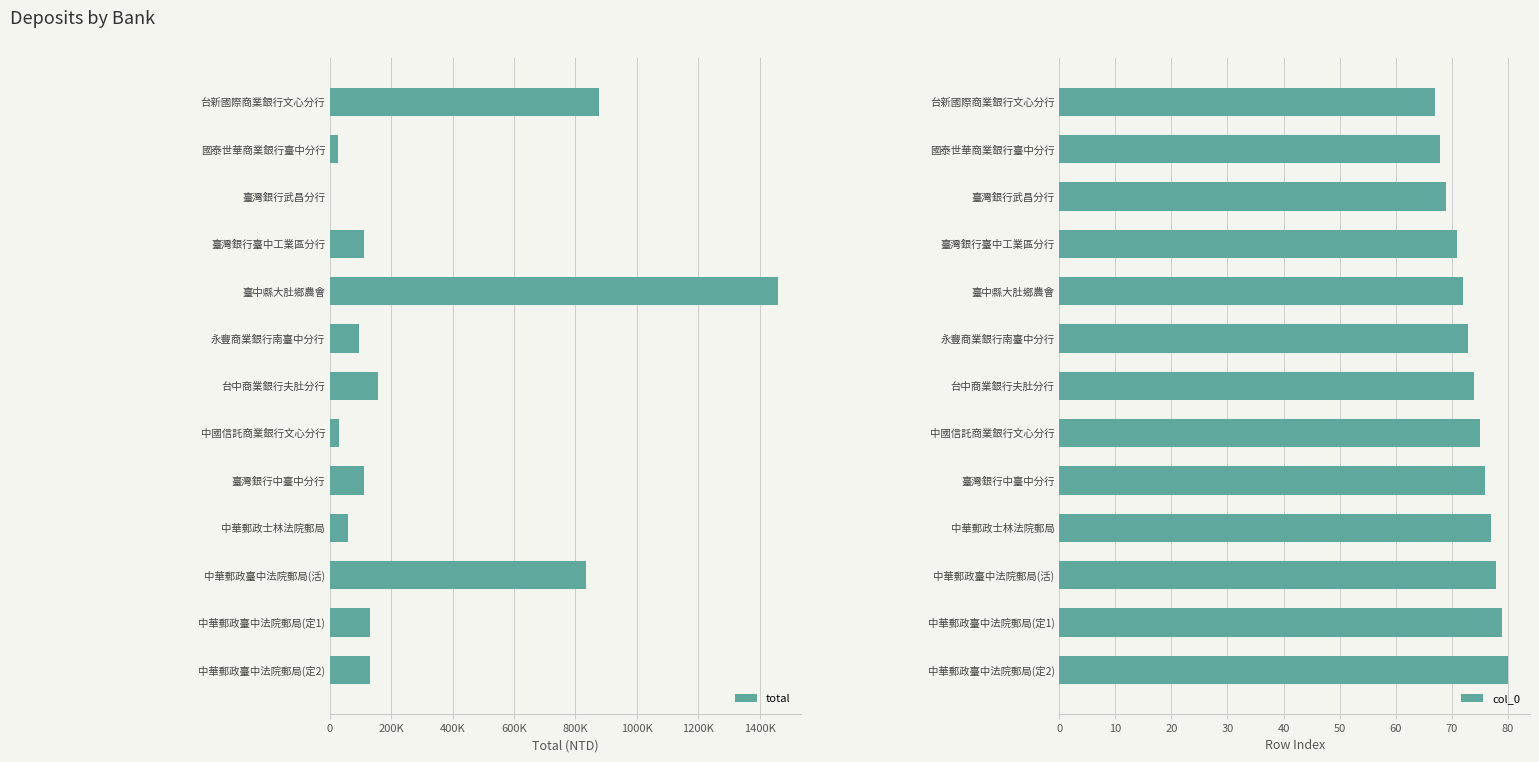

What is the maximum value for col_0?

80